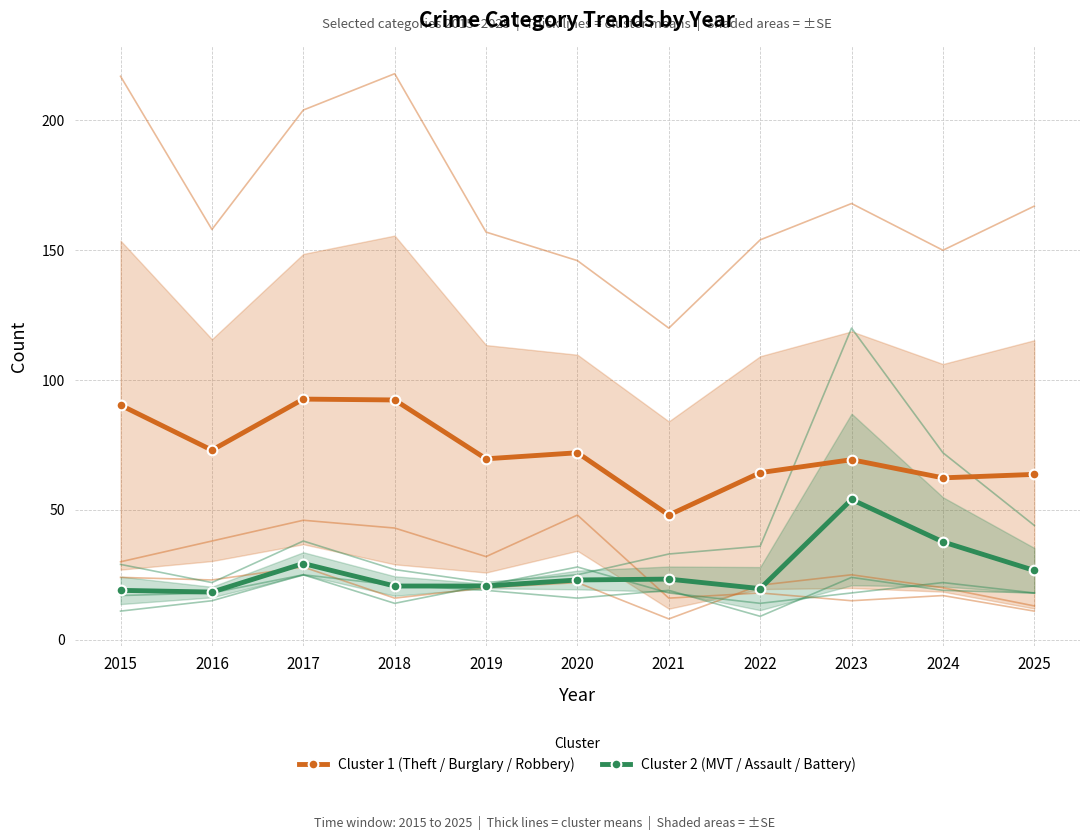

What value does the Cluster 2 (MVT / Assault / Battery) series have at 2021?

23.3